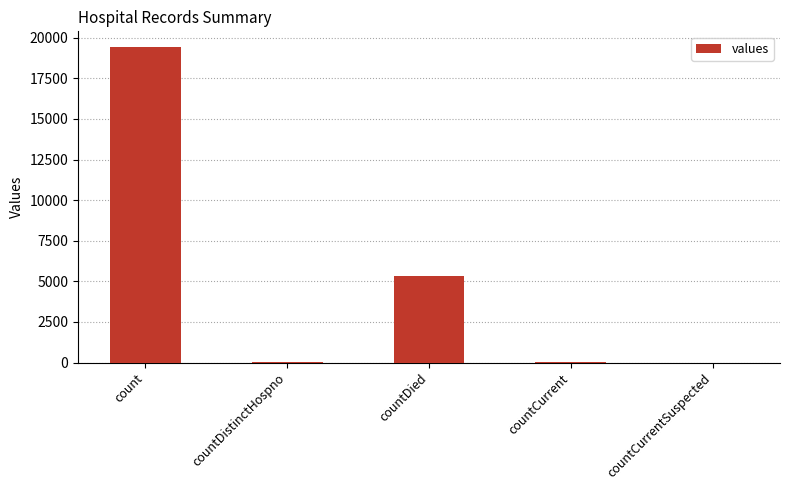

Which has a higher value, count or countDistinctHospno?

count